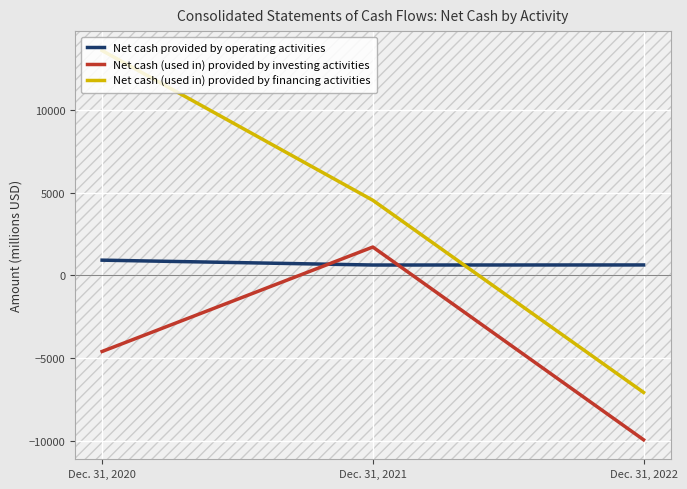

What is the lowest value of the Net cash (used in) provided by investing activities series?

-9952